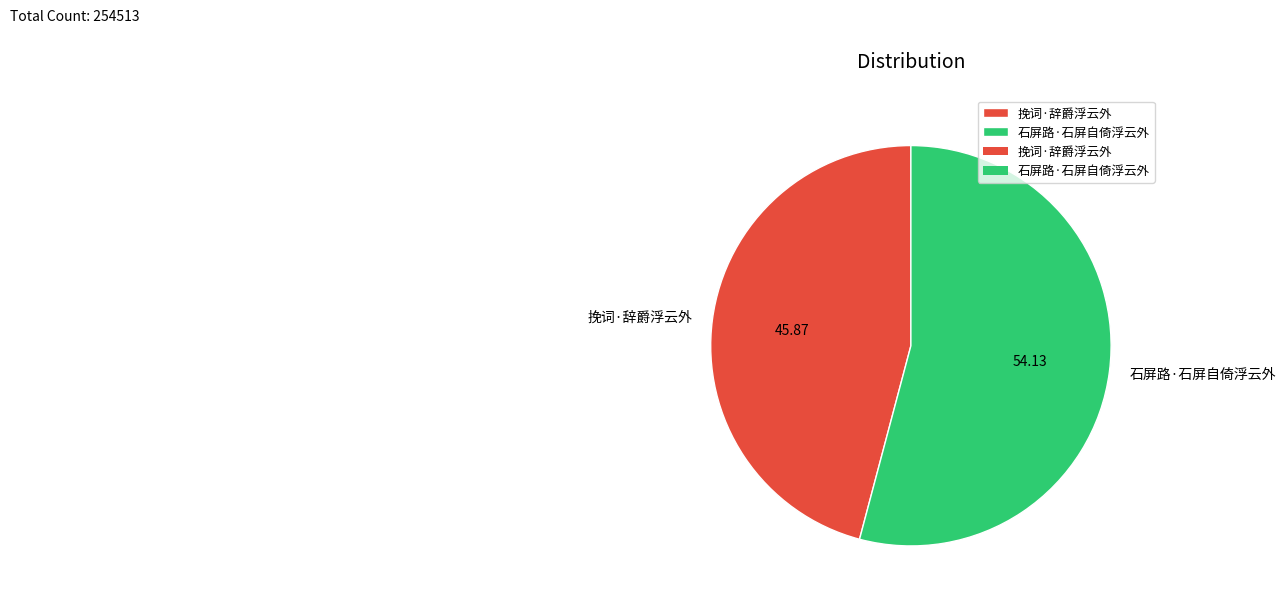

Which has a higher value, 挽词·辞爵浮云外 or 石屏路·石屏自倚浮云外?

石屏路·石屏自倚浮云外